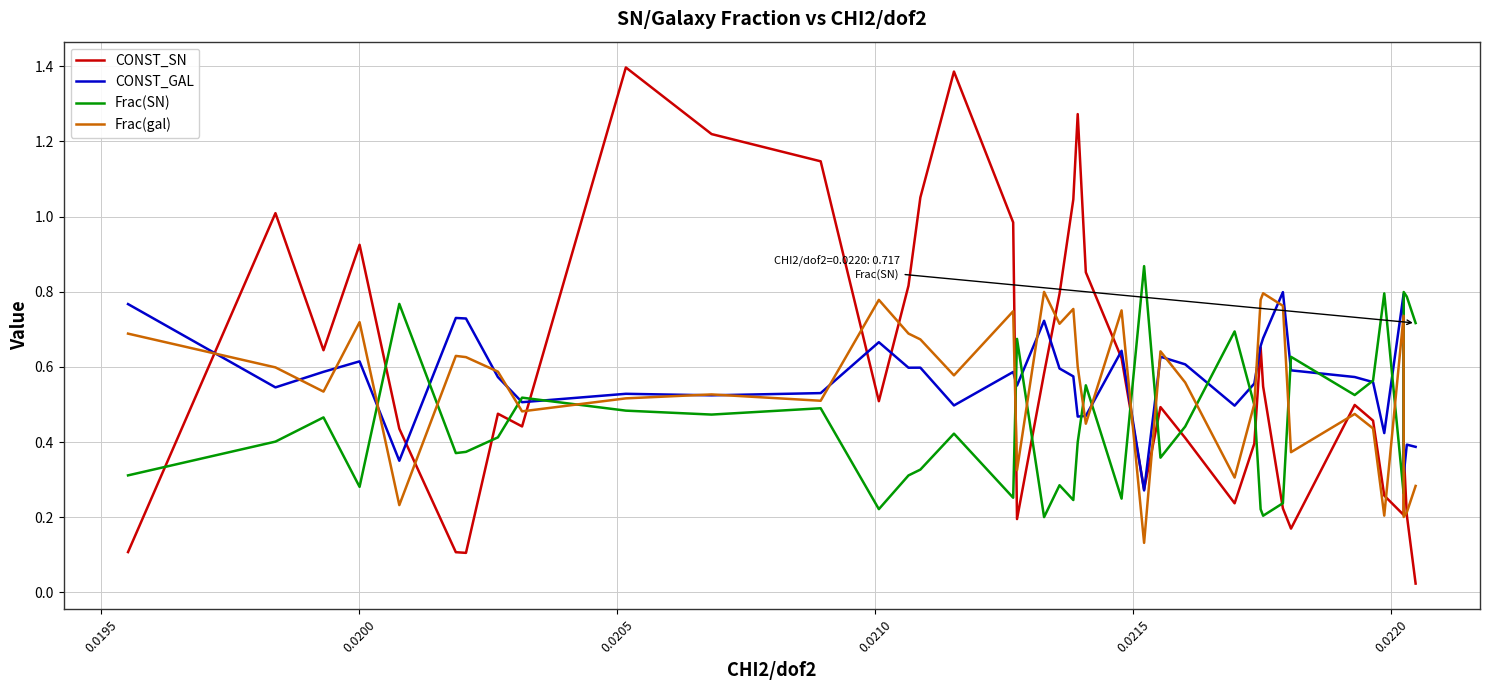

Which series has the largest range (max minus min)?

CONST_SN